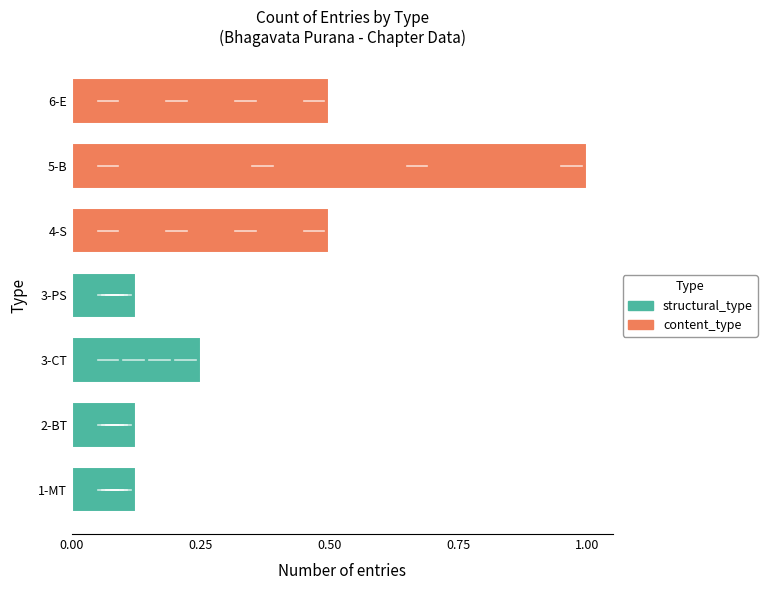

Does the chart contain stacked bars?

No